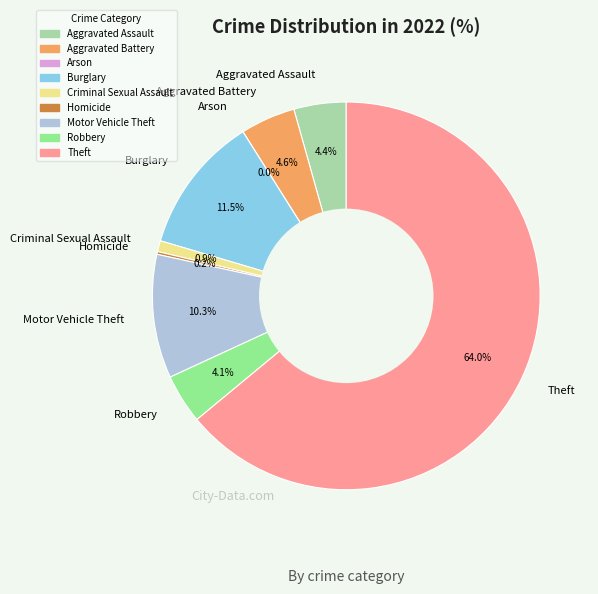

Count the number of slices in the pie.

9